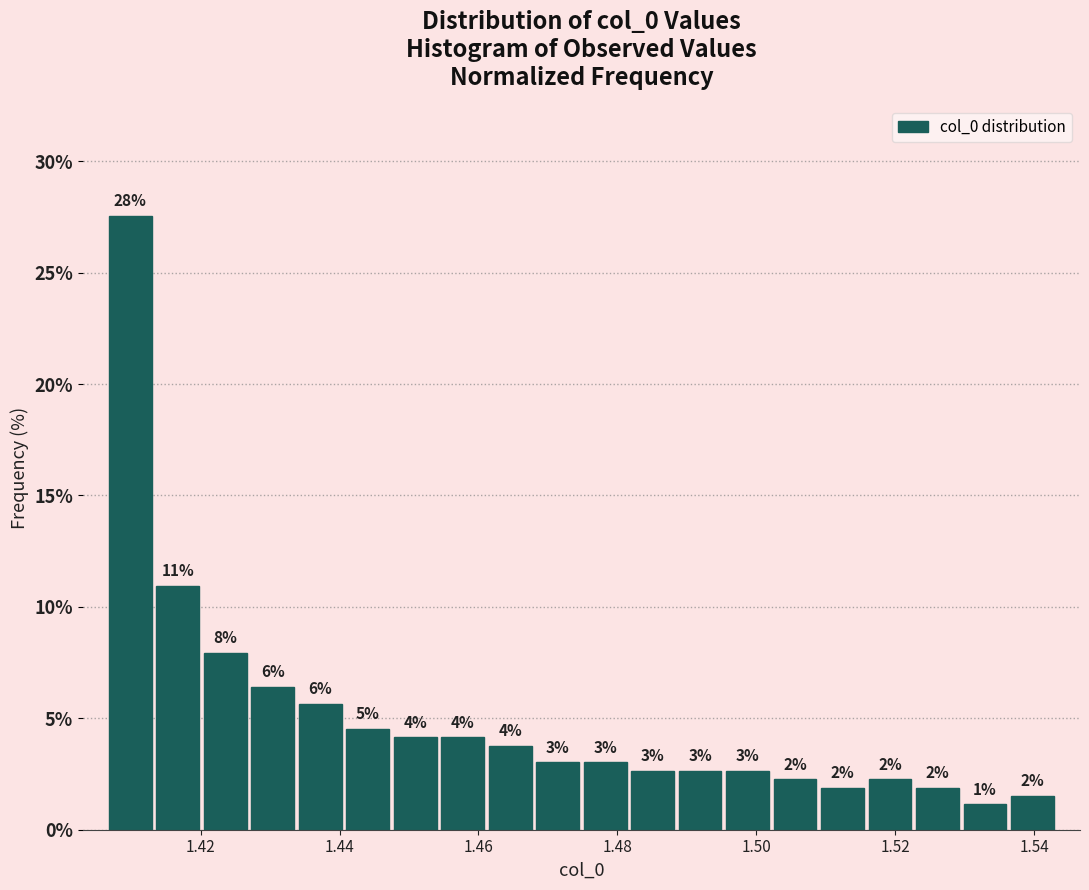

Around what value on the x-axis is the tallest bar? Give the approximate position of its centre, as read against the axis.

1.410